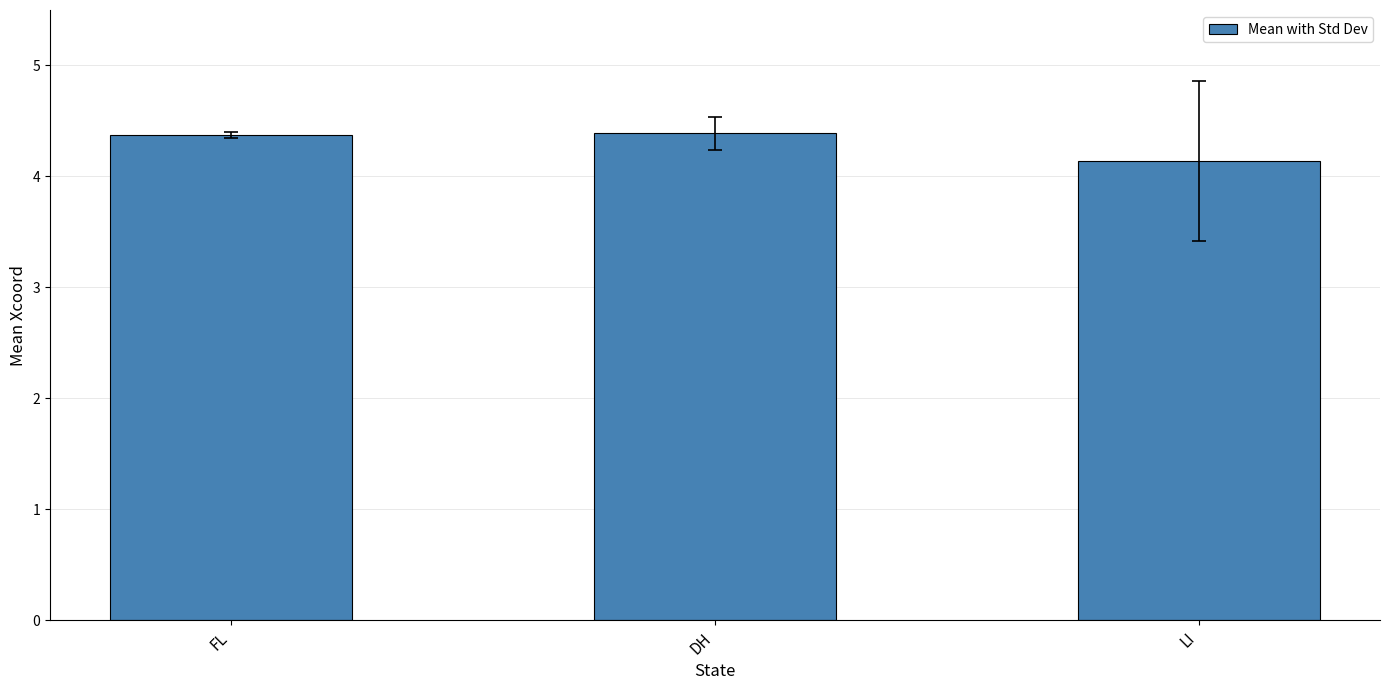

What is the ratio of the value at DH to the value at LI?

1.1